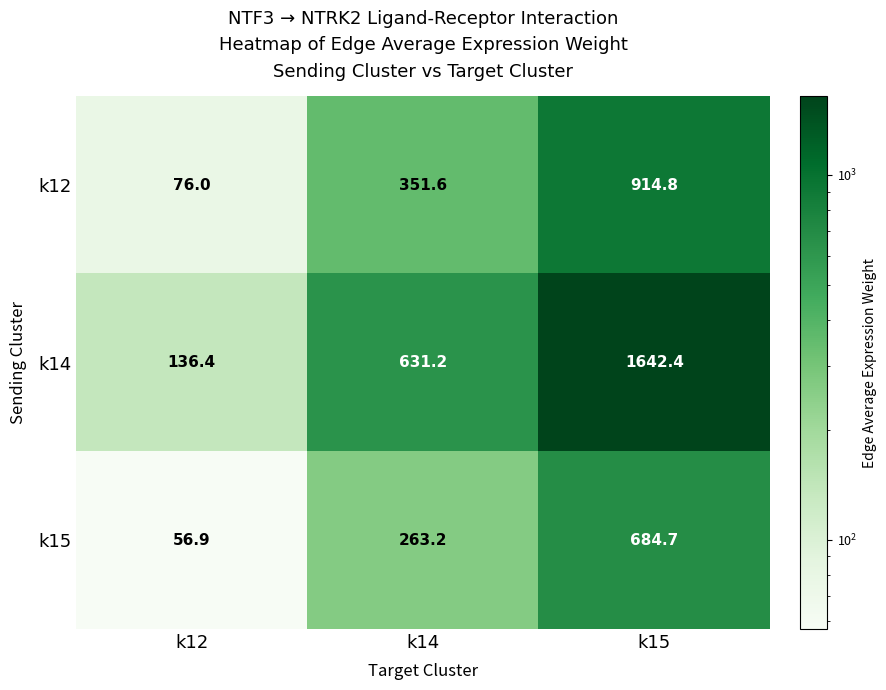

The k15 series shows 263.2 at k14. True or false?

True